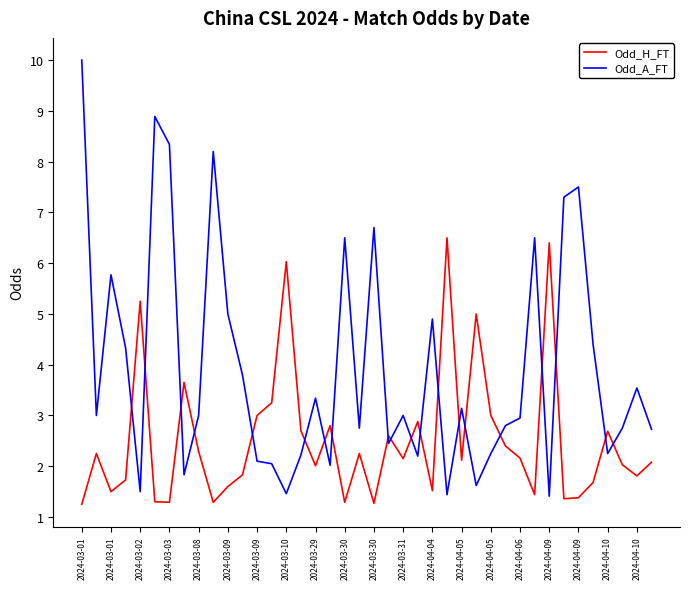

List the series in order of their peak value, highest first.

Odd_A_FT, Odd_H_FT